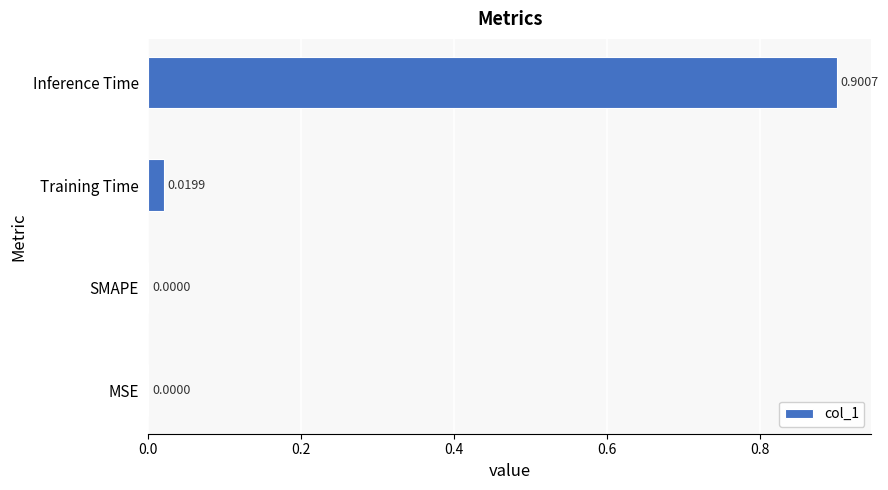

At which category does the chart reach its peak across all series?

Inference Time